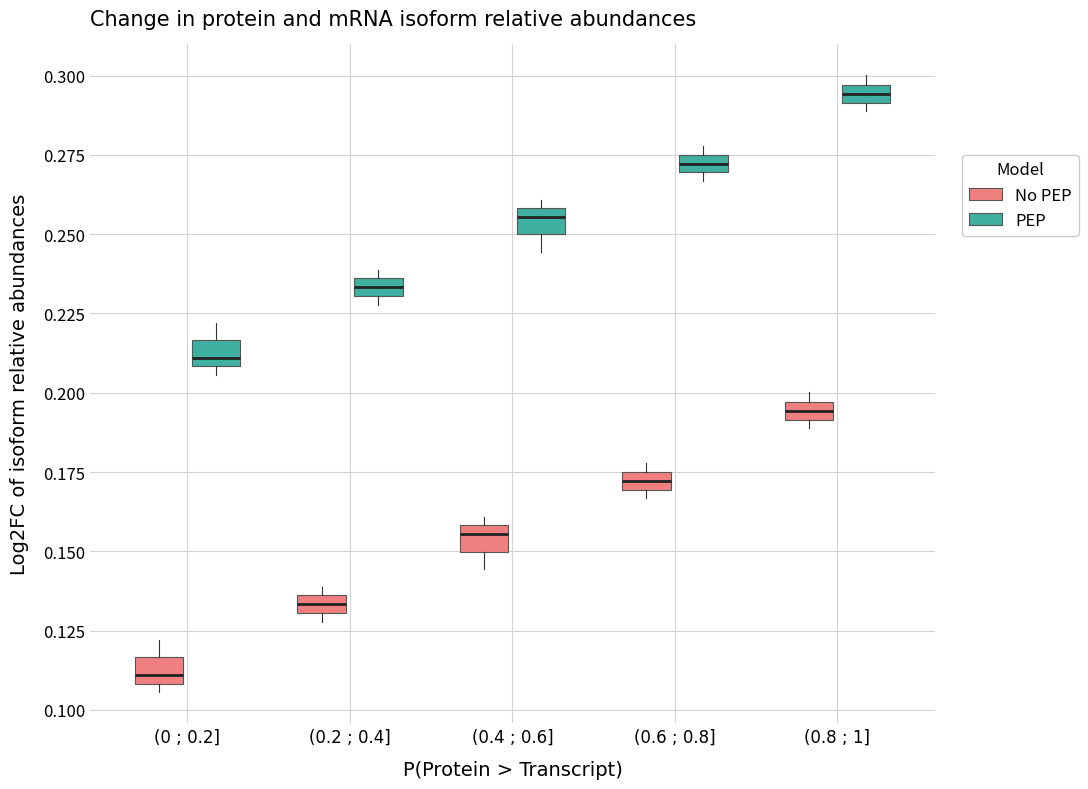

Which box has the highest median line?

(0.8 ; 1] (PEP)